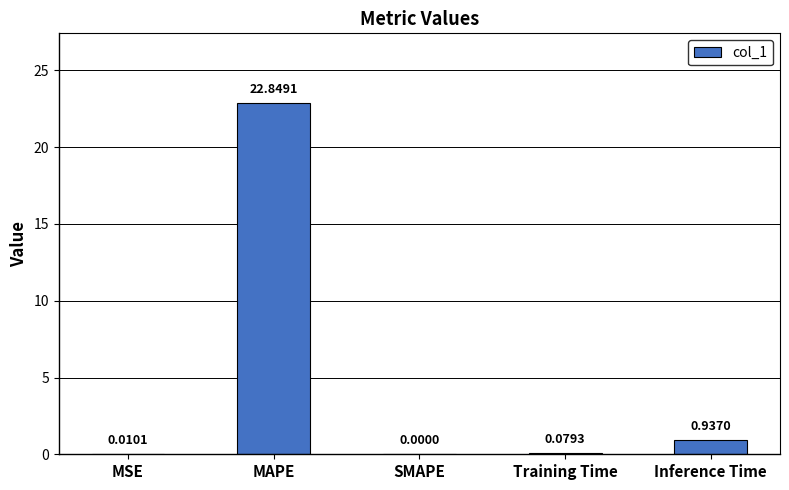

Which label corresponds to the largest value in the chart?

MAPE